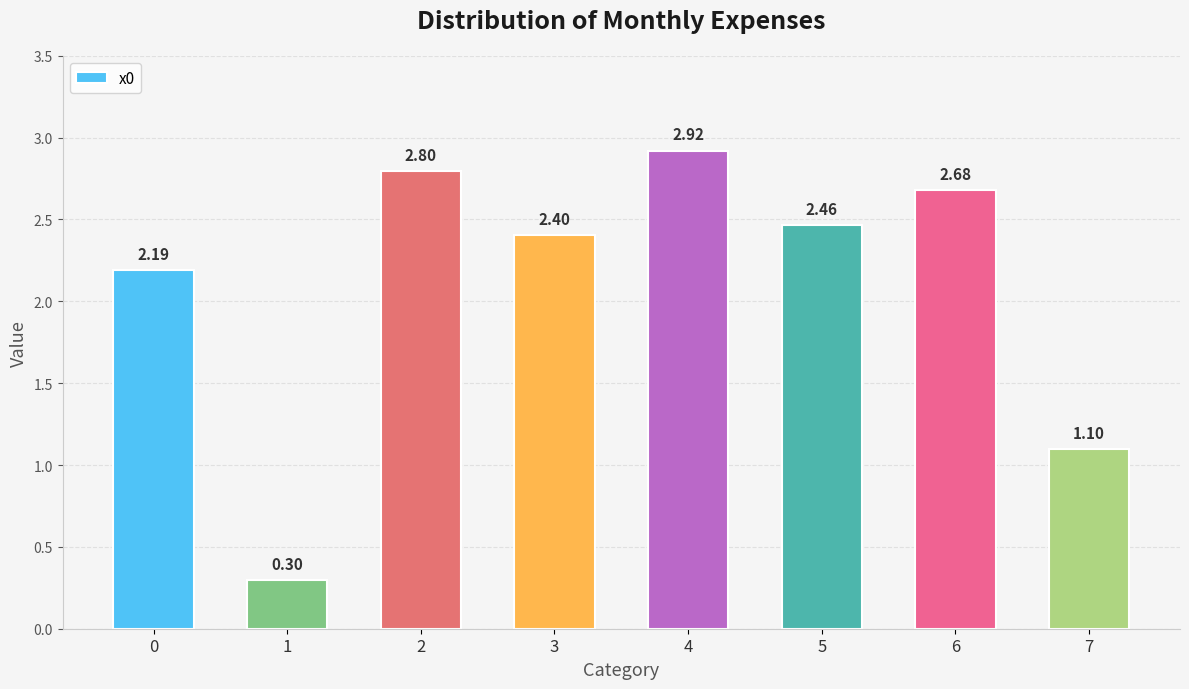

Where is the data nearest to the value 1?

7